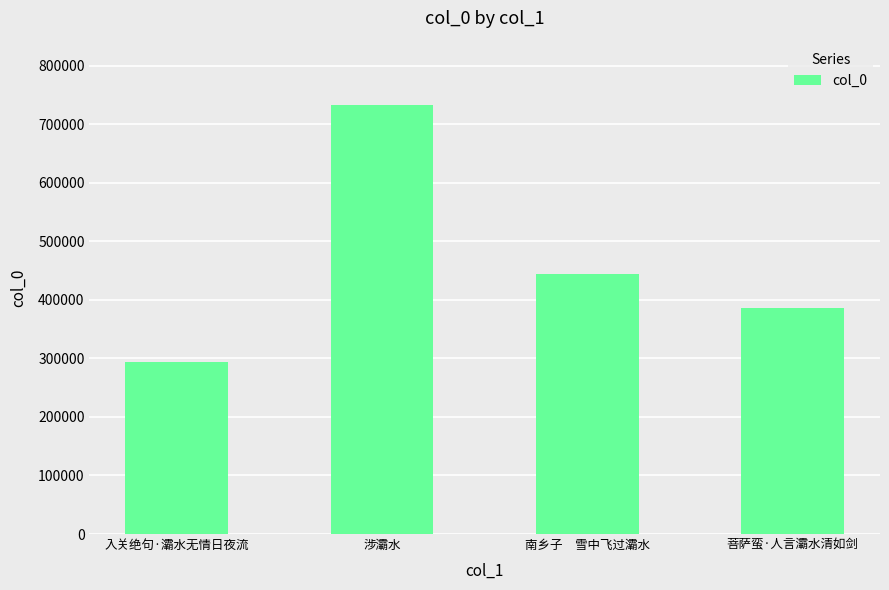

Which category has the lowest value across all series?

入关绝句·灞水无情日夜流